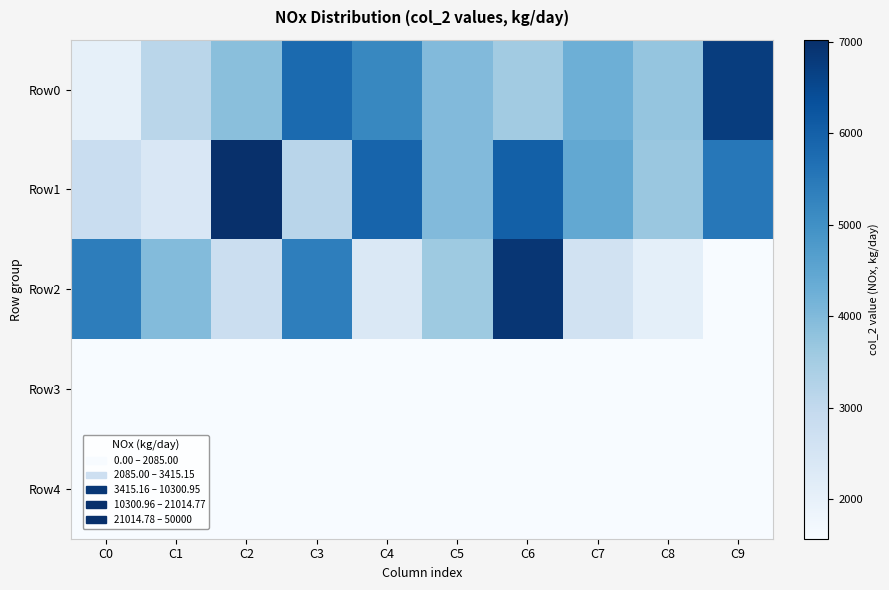

Which series has the largest total across all categories?

Row1